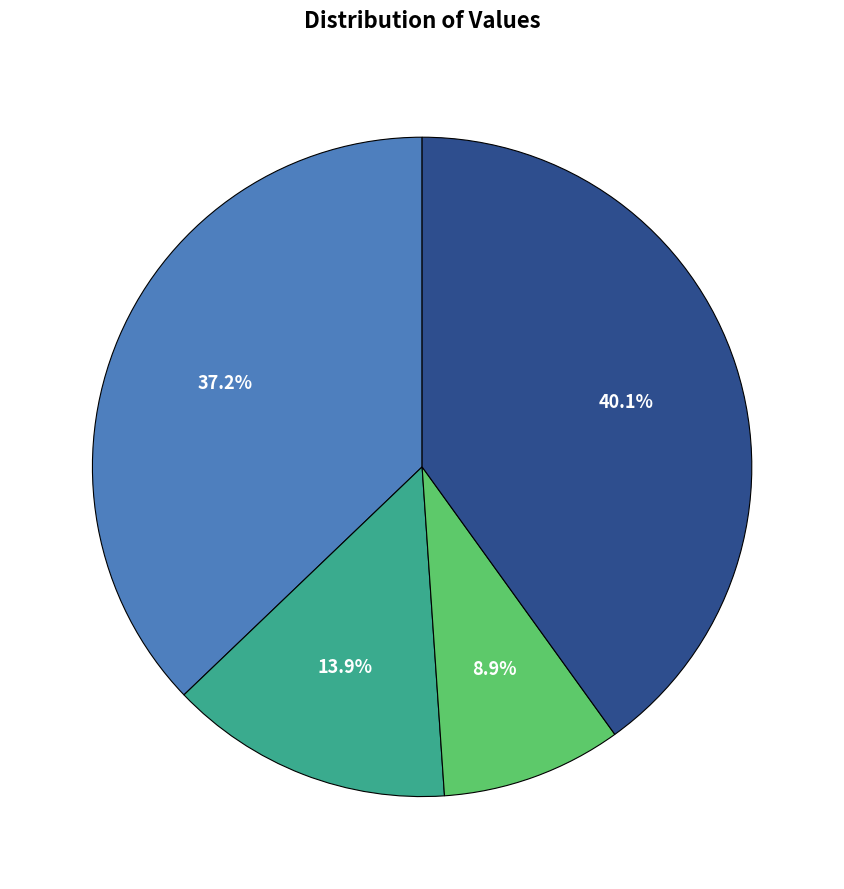

Is there a majority slice in this chart?

No